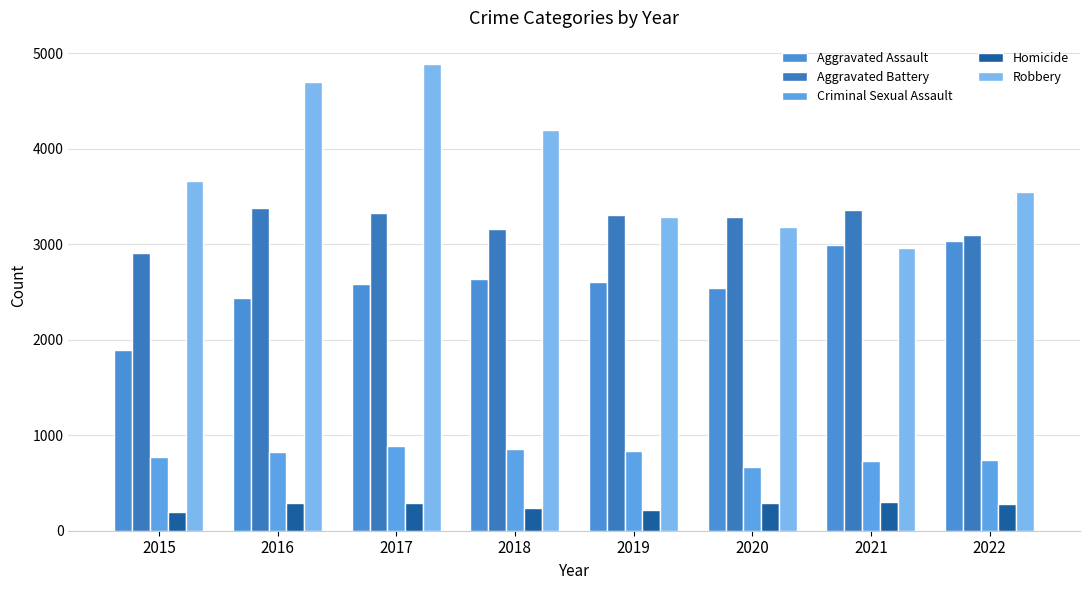

What is the value of the Homicide bar at the 1st from the left?

194